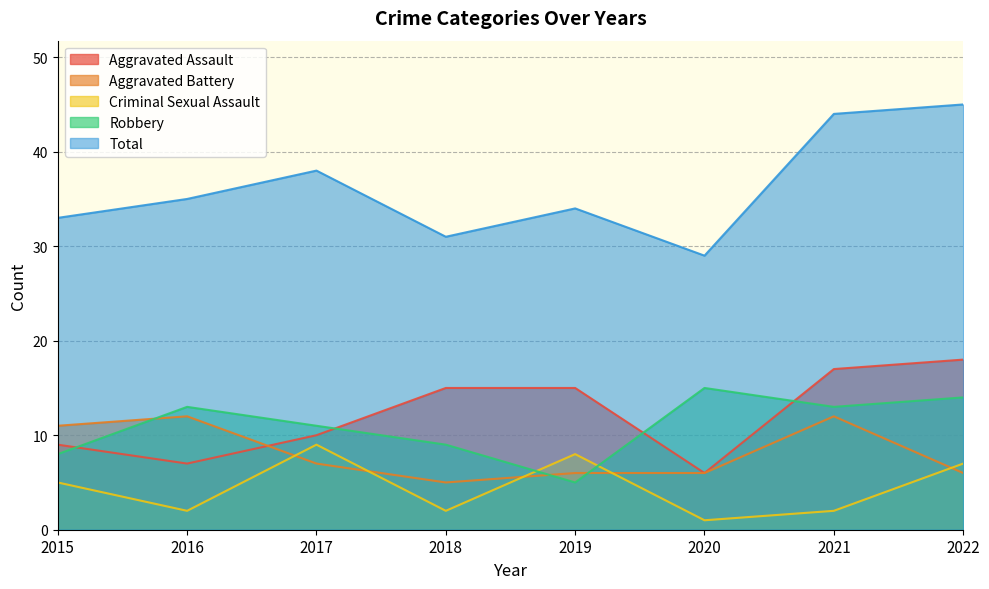

At how many categories does at least one series exceed 33?

5